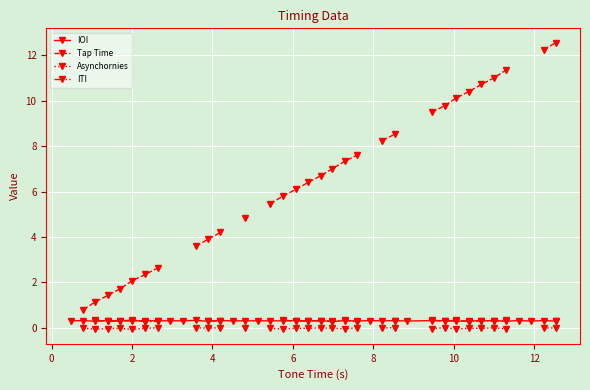

In IOI, how many points are higher than both neighbors (excluding endpoints)?

13